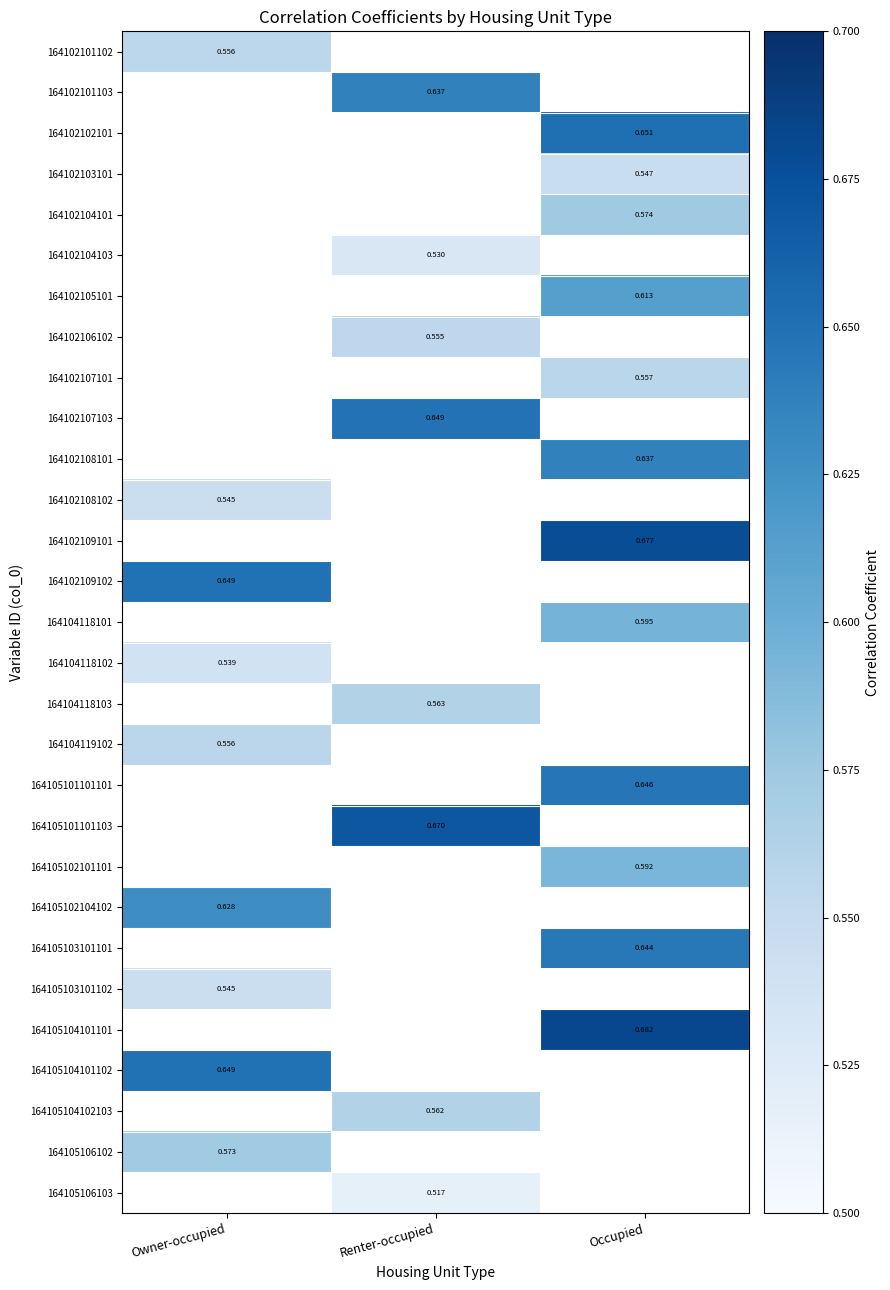

Which label corresponds to the smallest value in the chart?

Renter-occupied